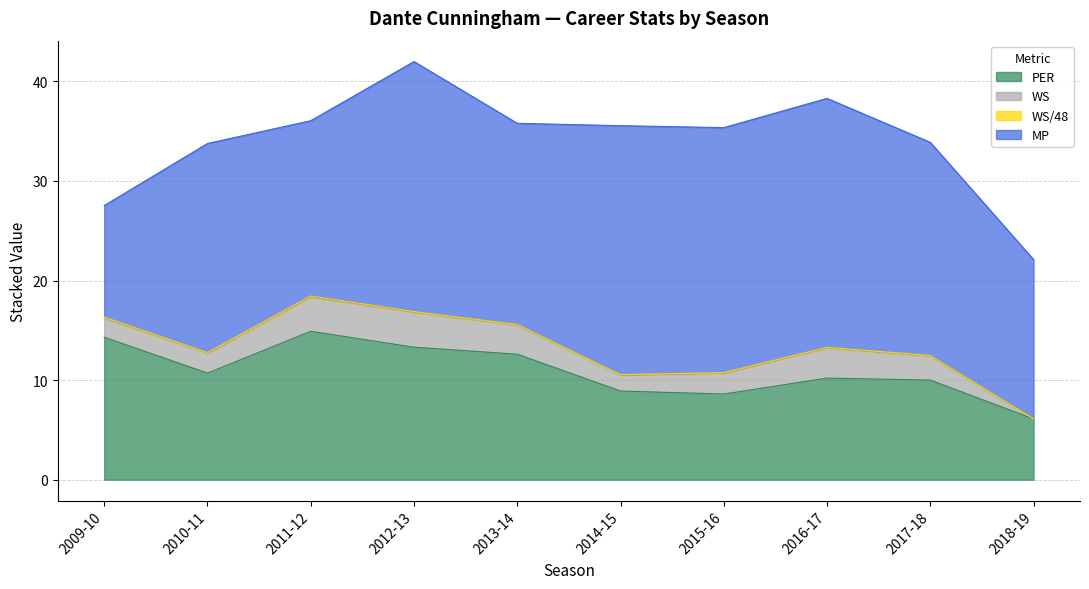

The WS series shows 2.0 at 2010-11. True or false?

True